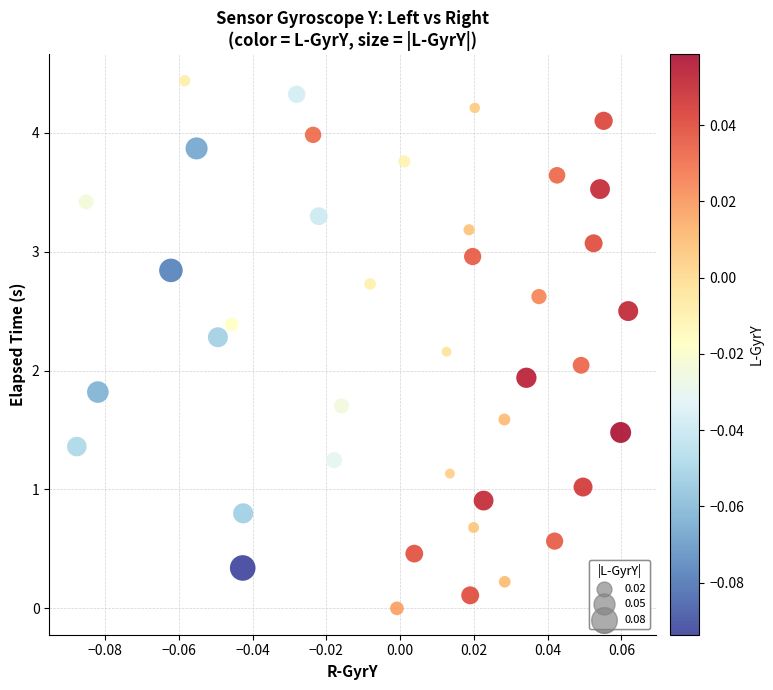

How many points are shown in the scatter plot?

40